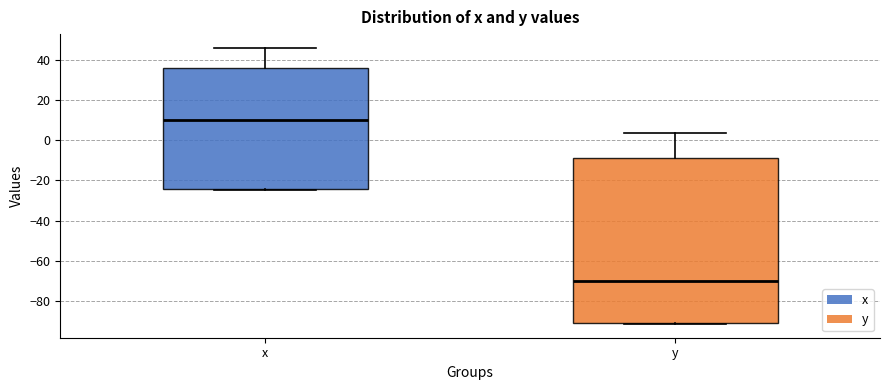

Where is the upper edge of the box for y on the y-axis? The values are not printed on the chart, so give them approximately, as read against the axis.

-8